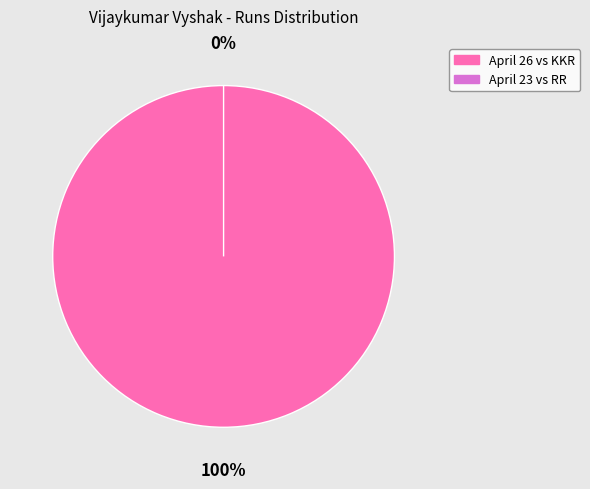

How many segments does this pie chart have?

2